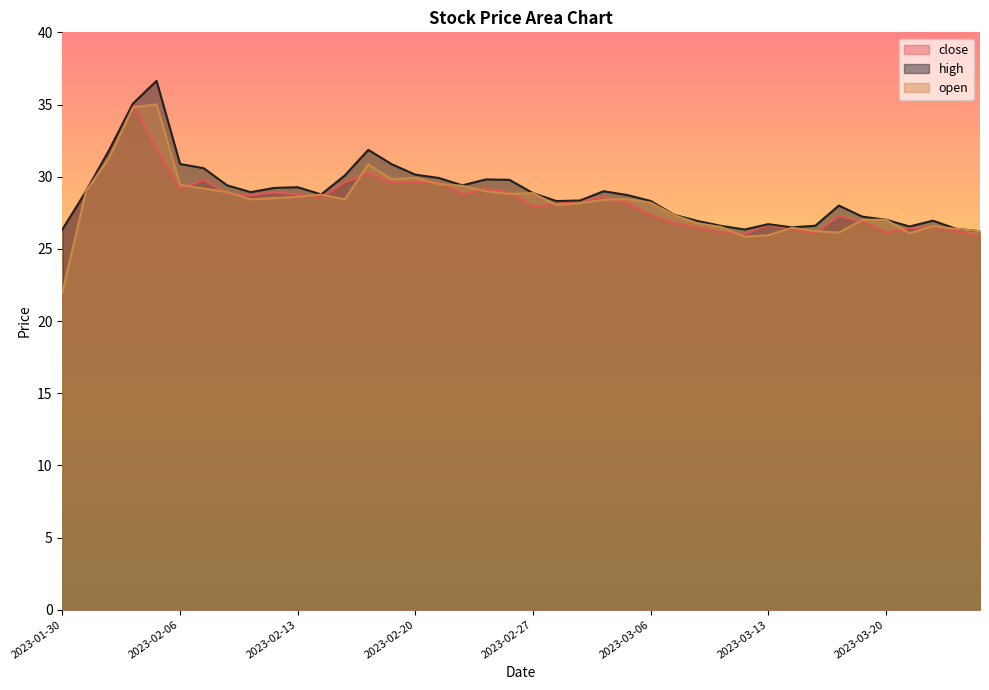

Is the value of close at 2023-02-22 greater than the value of high at 2023-03-13?

Yes